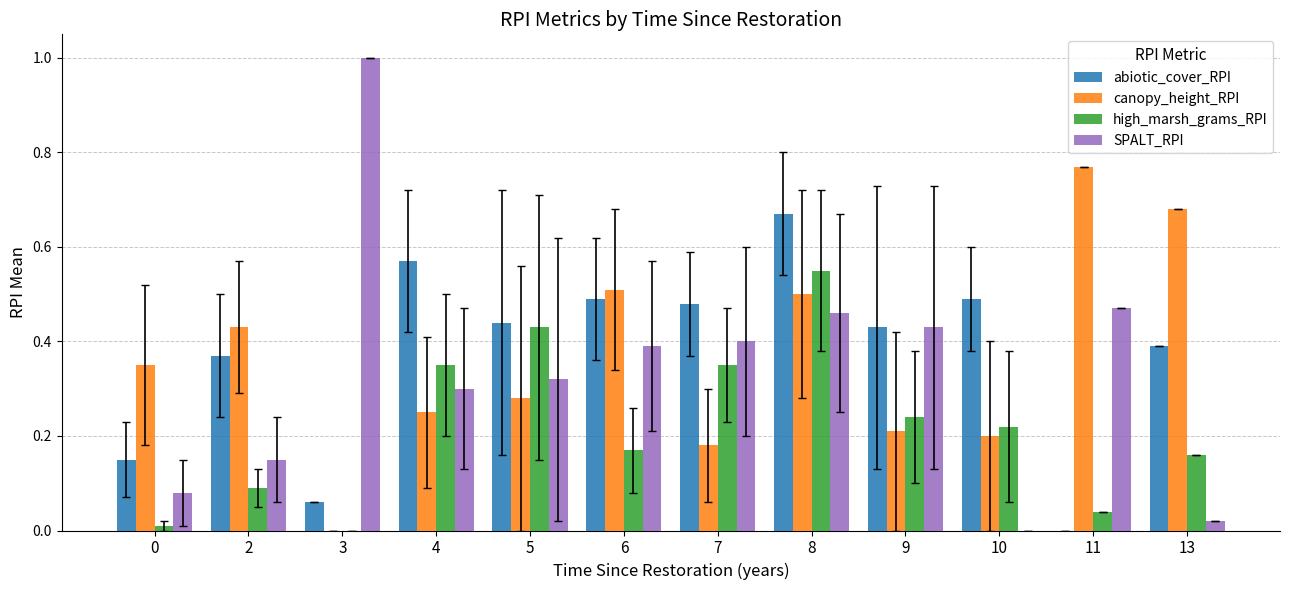

Does the chart contain stacked bars?

No